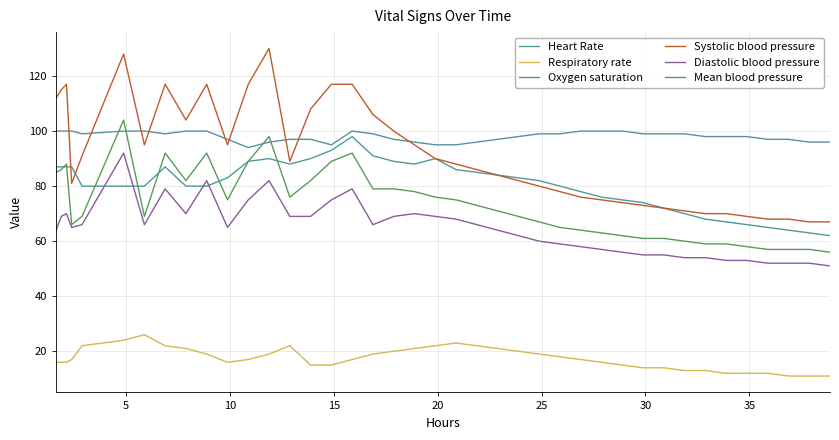

How many values in the Diastolic blood pressure series are below 66?

20